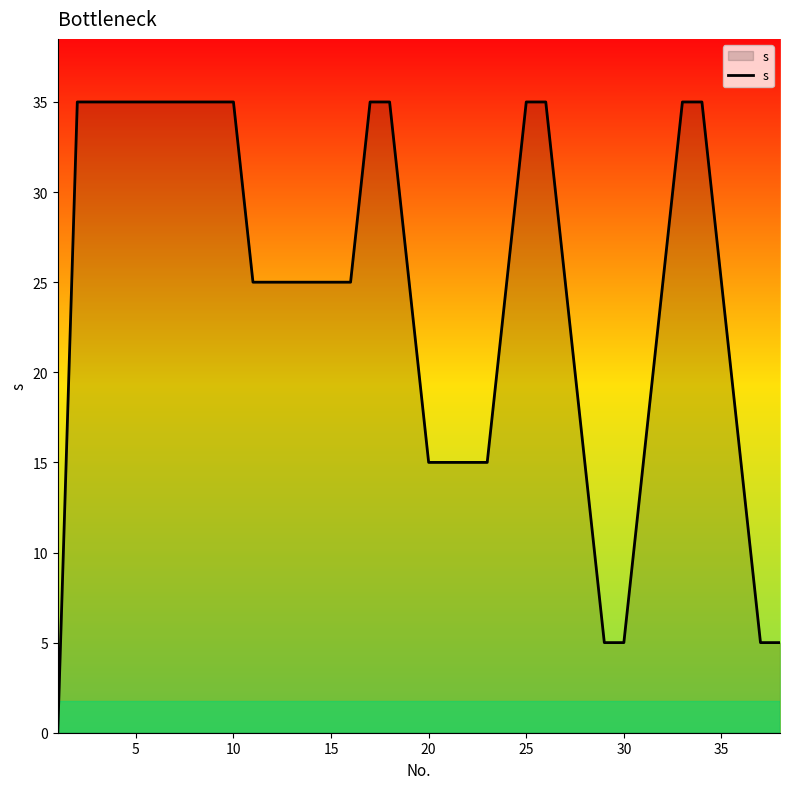

Reading left to right, transcribe all the data shown in this chart.

0	35	35	35	35	35	35	35	35	35	25	25	25	25	25	25	35	35	25	15	15	15	15	25	35	35	25	15	5	5	15	25	35	35	25	15	5	5